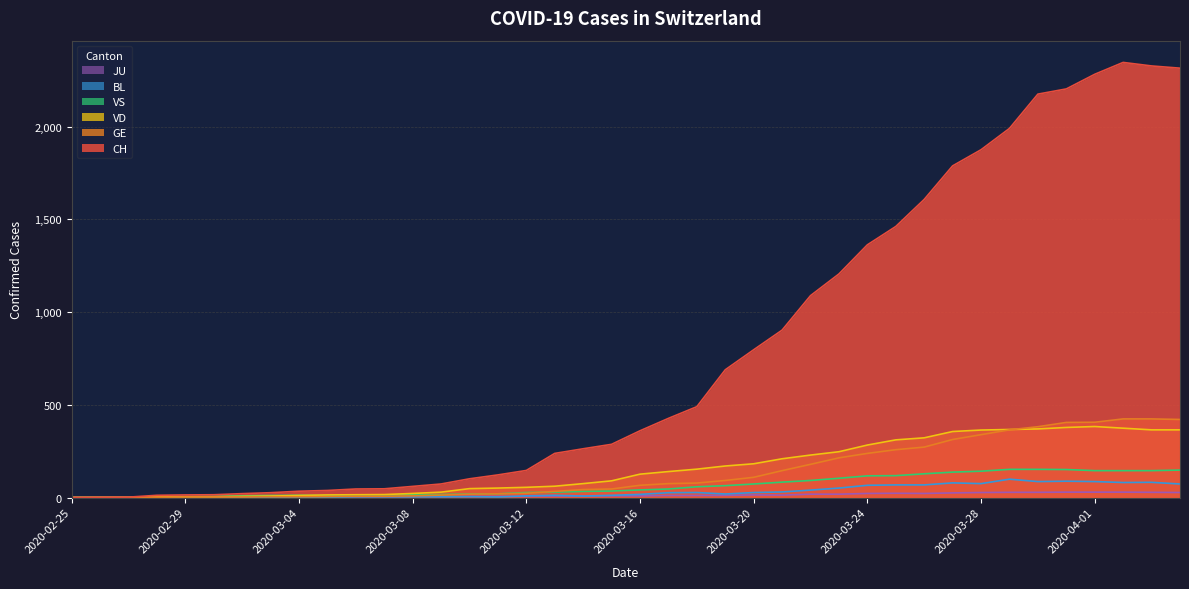

At which label does VD reach its peak?

2020-04-01